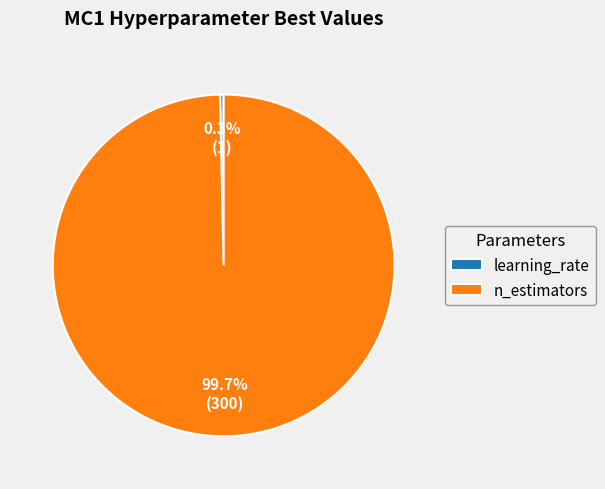

Rank the categories by value from highest to lowest.

n_estimators, learning_rate